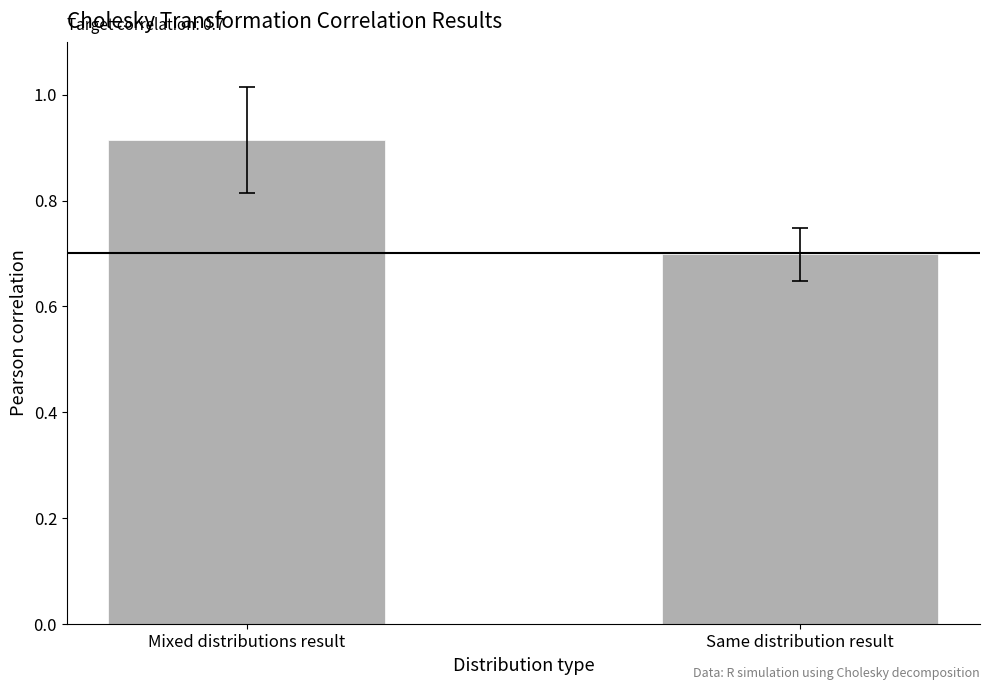

True or false: the data shows 0.3 at Same distribution result.

False